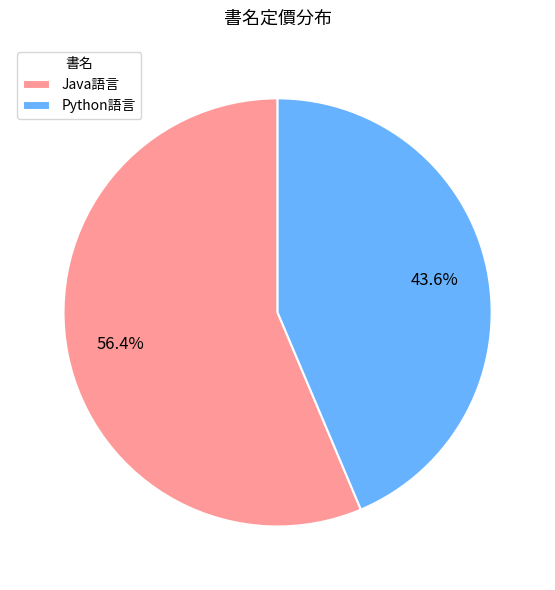

To the nearest percent, what is the combined percentage of Java語言 and Python語言?

100%